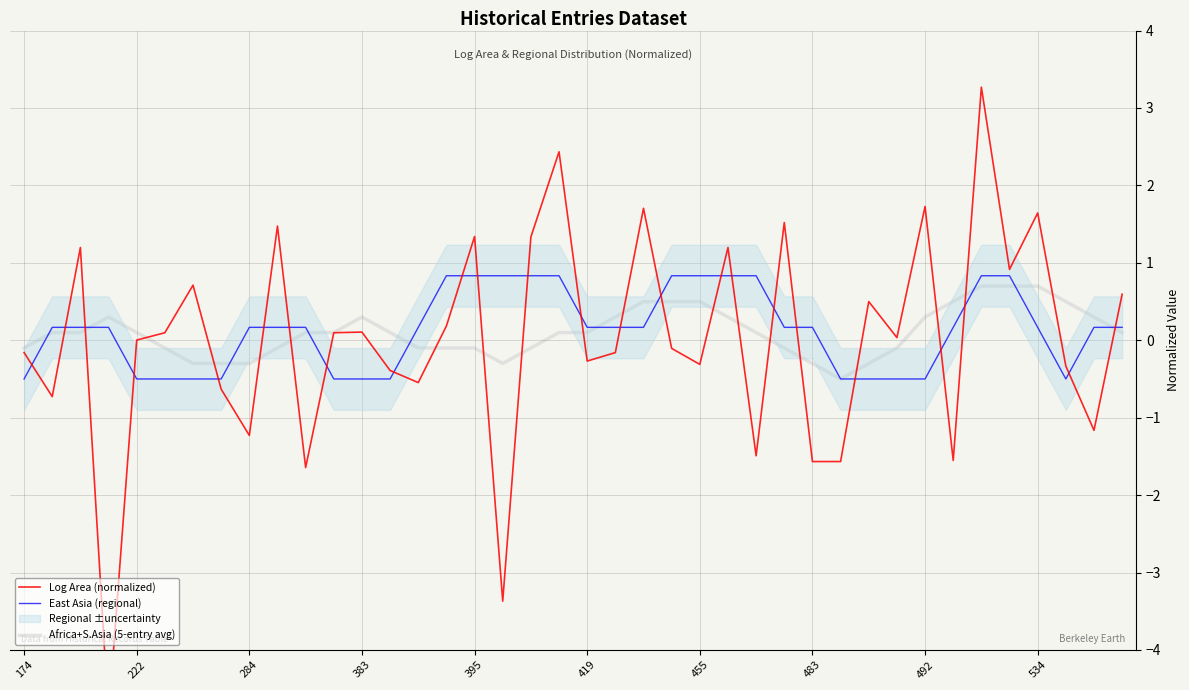

True or false: Africa+S.Asia (5-entry avg) has a value of 0.2 at 455.

False